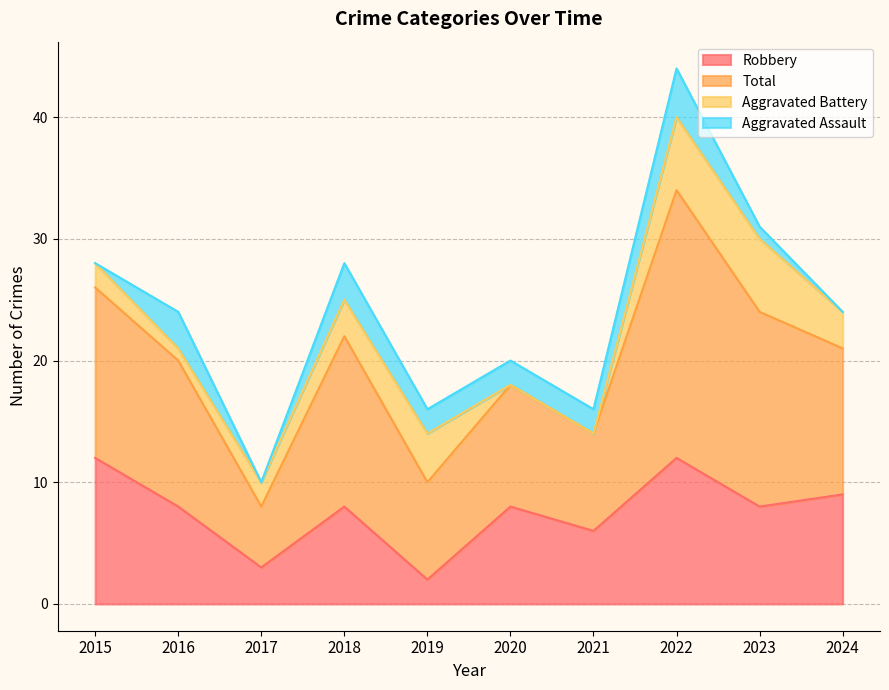

True or false: Robbery has a value of 6 at 2021.

True